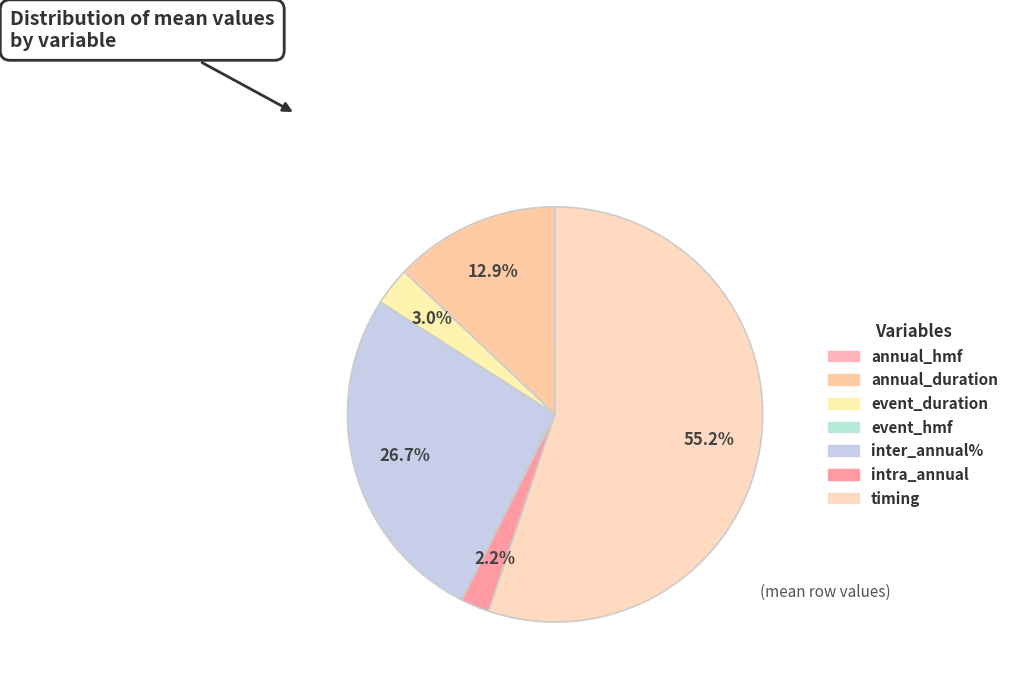

To the nearest percent, what is the difference between the intra_annual and annual_hmf slice percentages?

2%